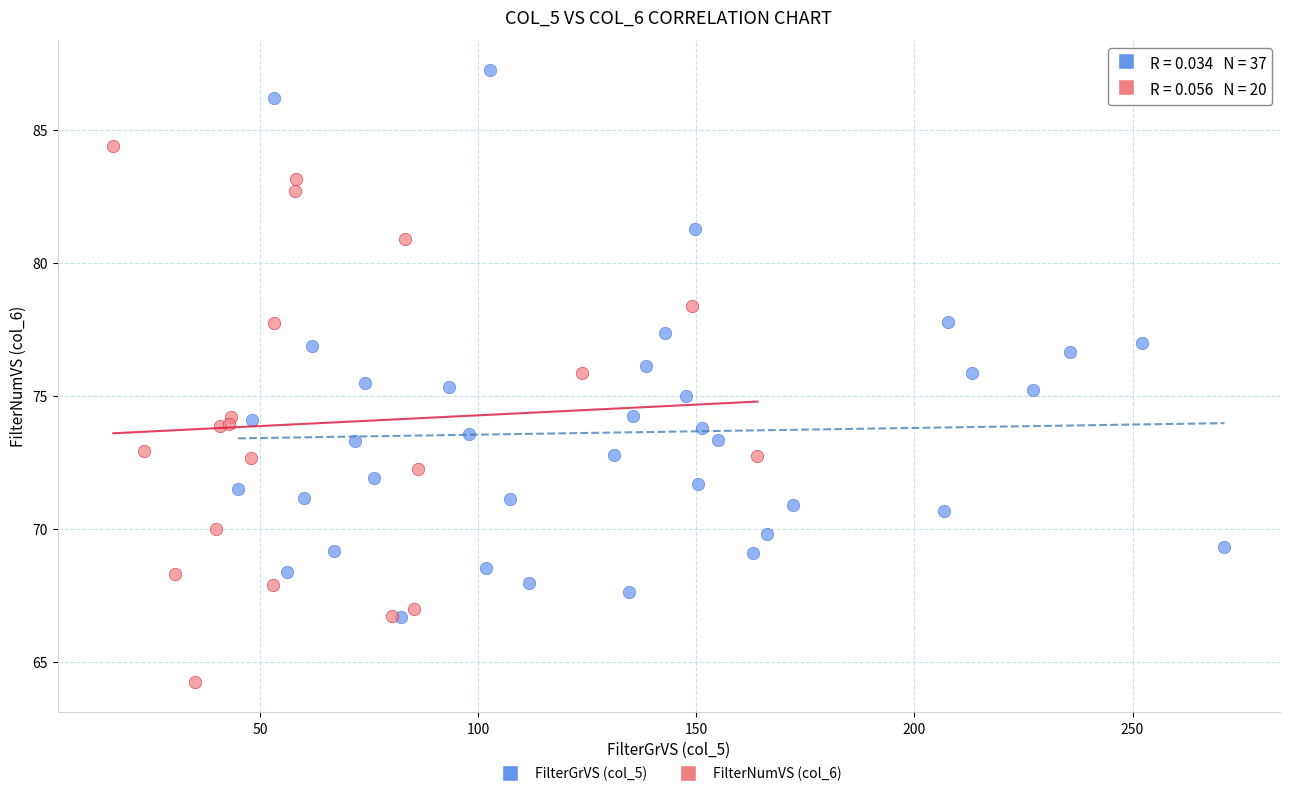

Which series contains the highest Y value?

FilterGrVS (col_5)